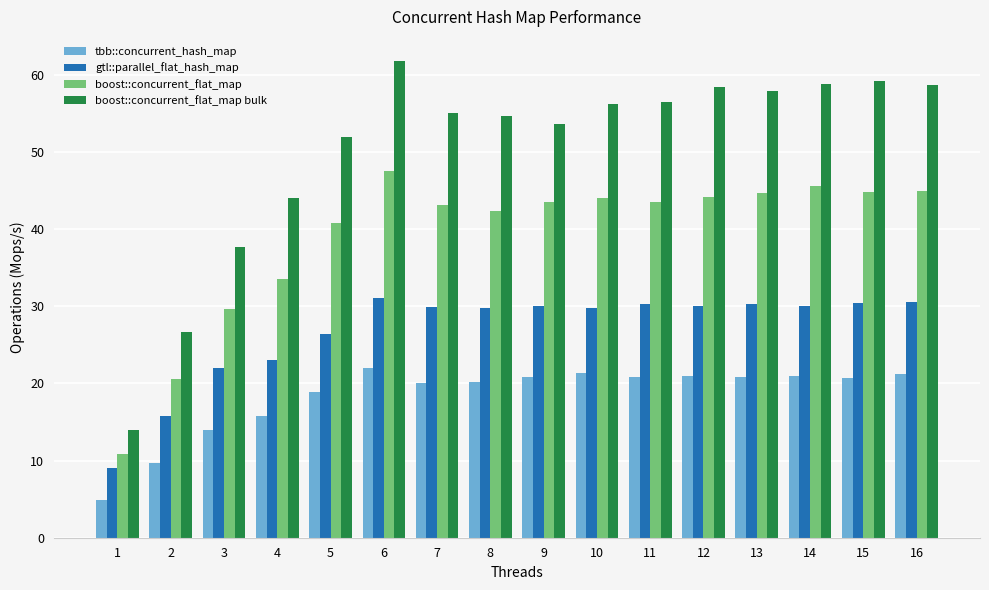

What is the value of the boost::concurrent_flat_map bar at the 1st from the left?

10.8